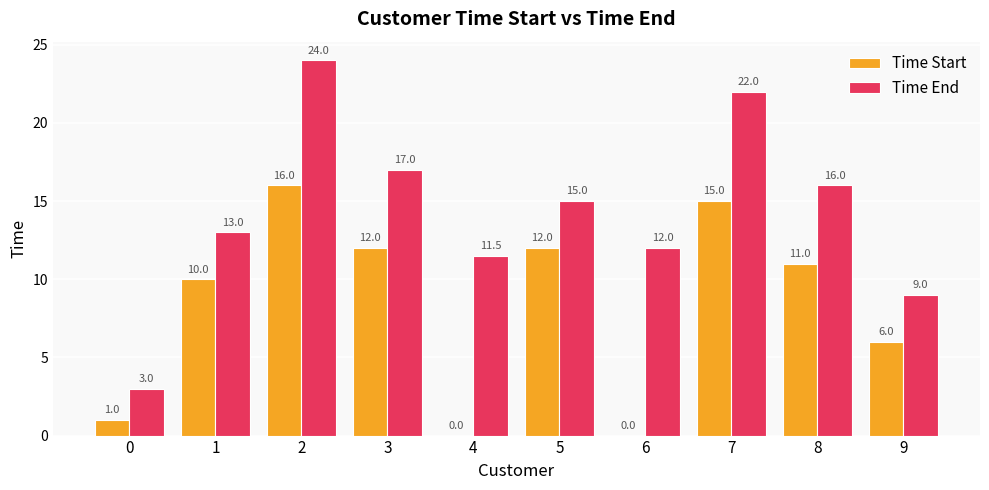

The Time Start series shows 8.8 at 4. True or false?

False